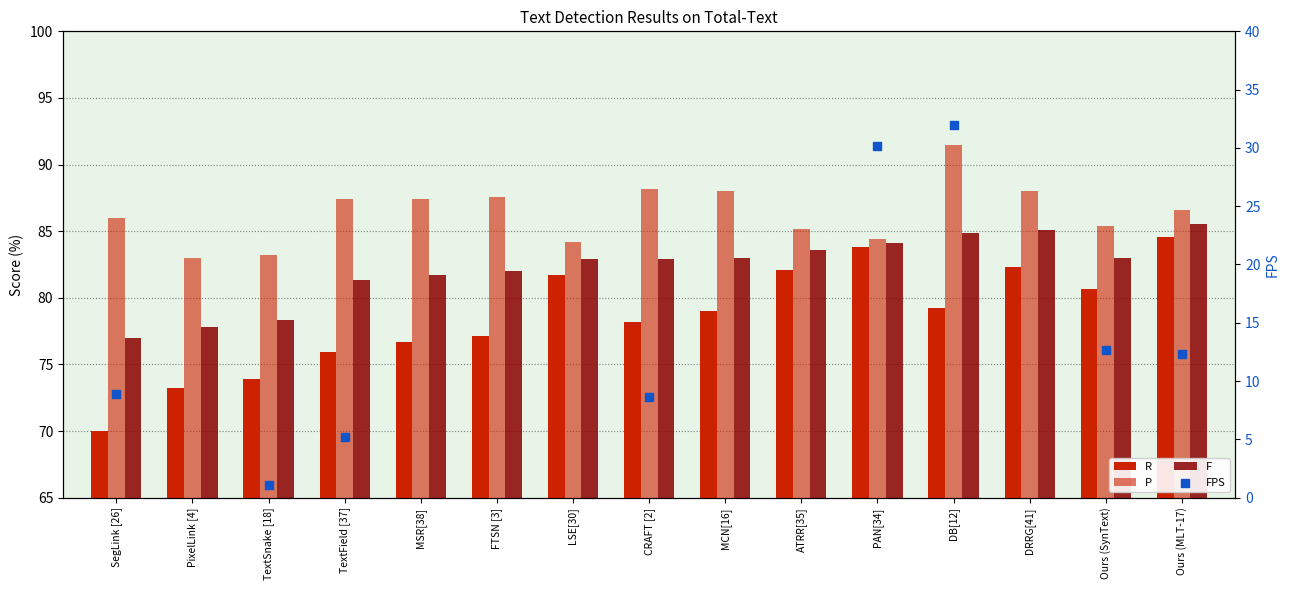

What are all the series names shown in the legend?

R, P, F, FPS